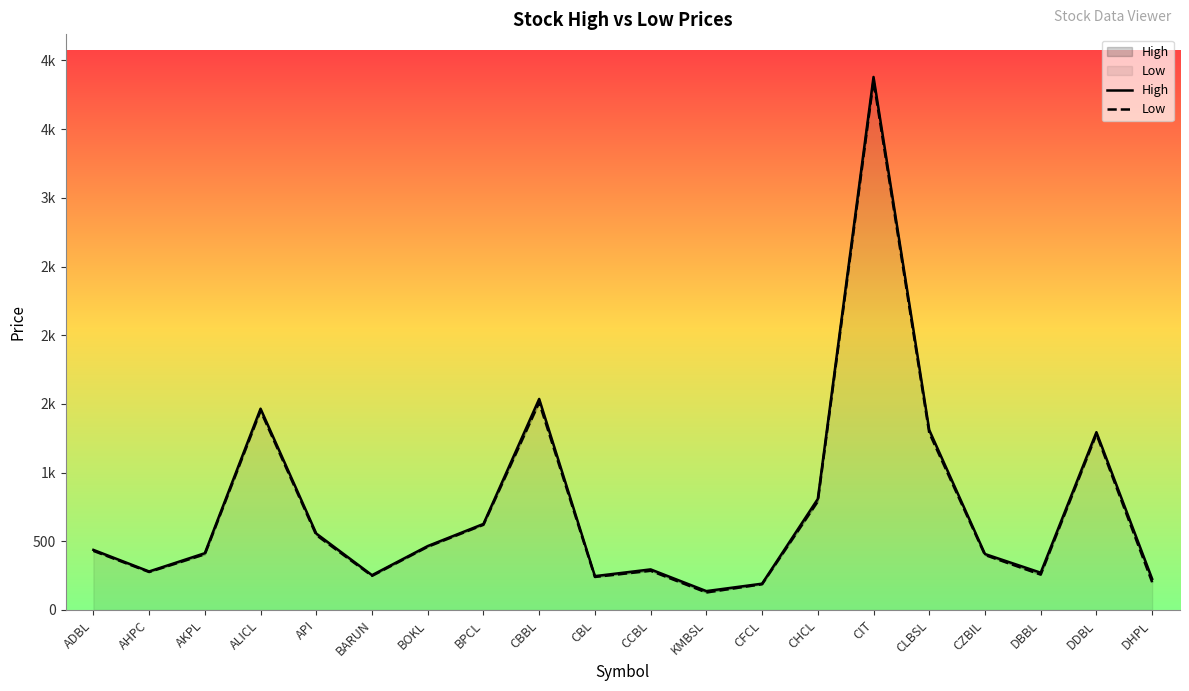

Does the chart have visible grid lines?

No